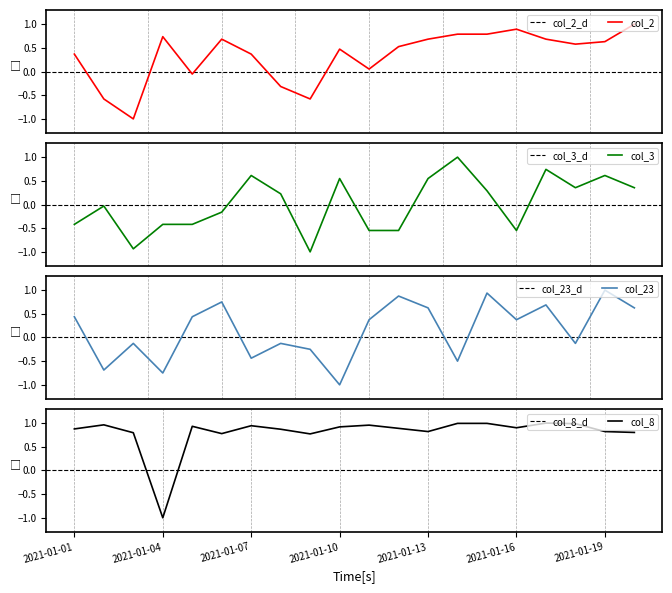

How many data points in col_2 are above 0?

15